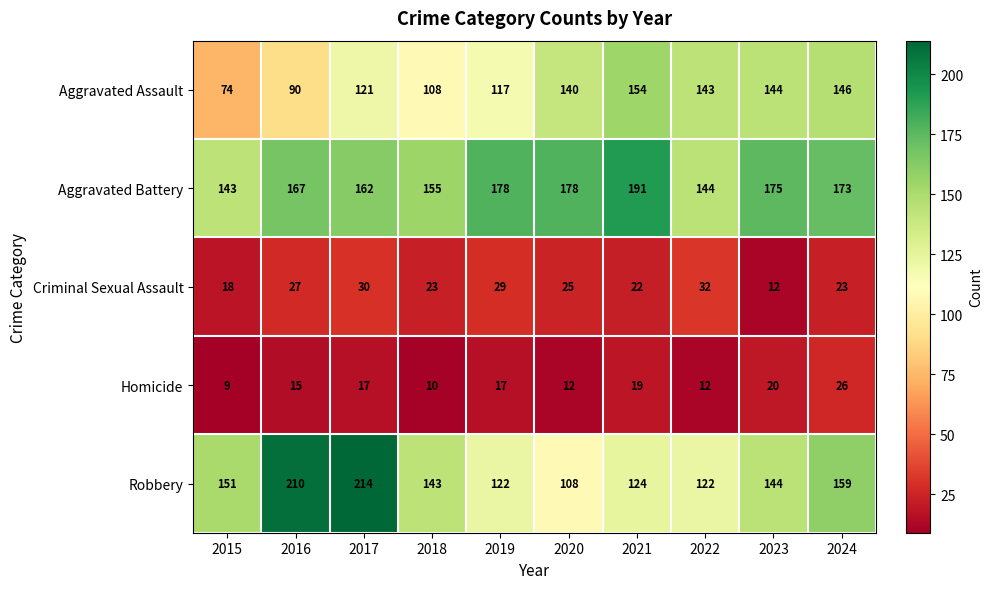

At which label is Criminal Sexual Assault closest to 22?

2021